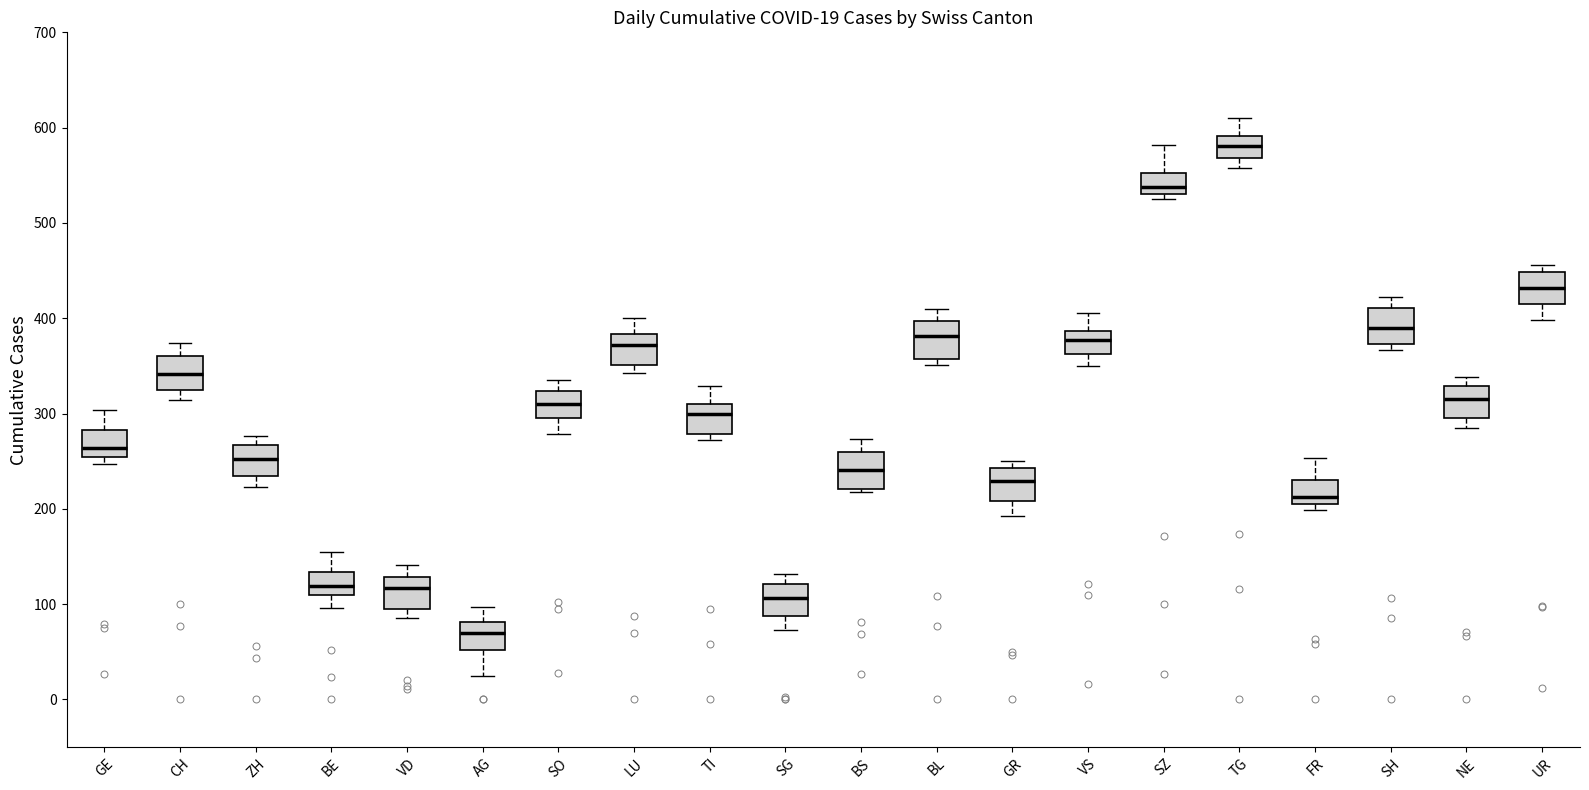

Which box's median line is the highest?

TG